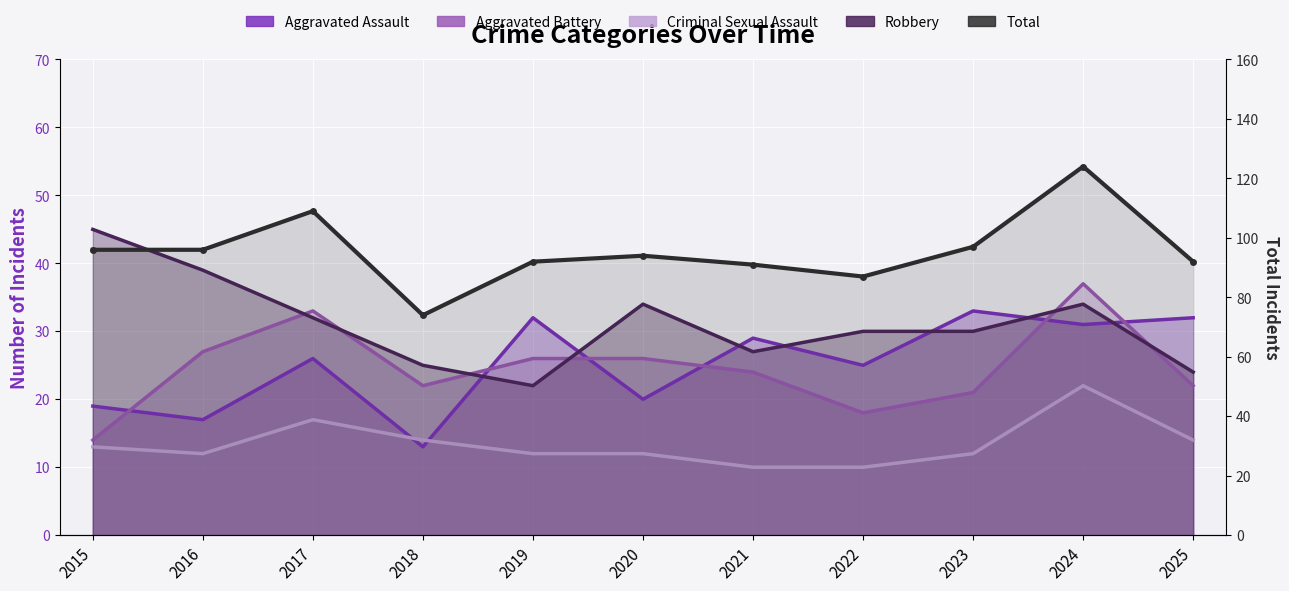

True or false: Aggravated Battery and Robbery cross at least once.

True